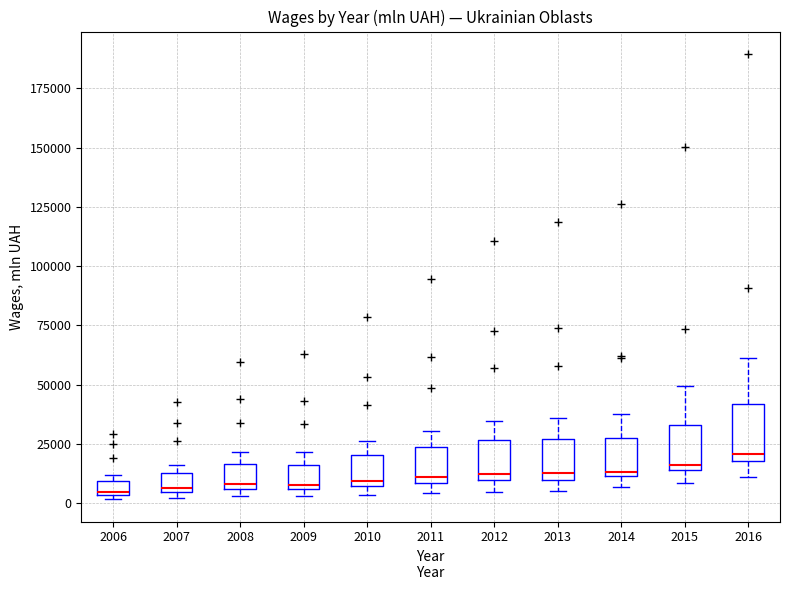

Where is the lower edge of the box at x = 2011 on the y-axis? The values are not printed on the chart, so give them approximately, as read against the axis.

10000